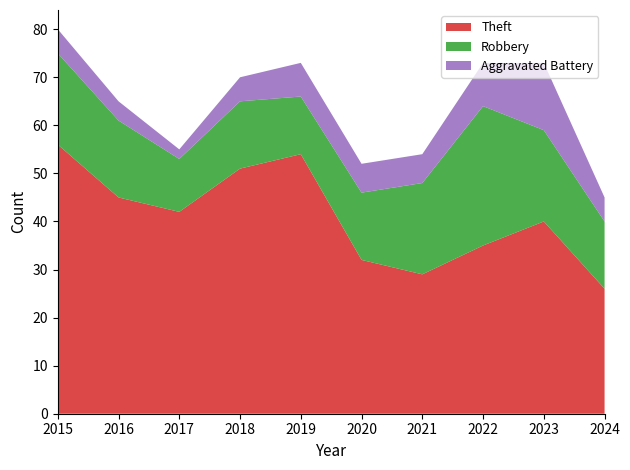

Reading left to right, transcribe all the data shown in this chart.

Theft: 2015=56	2016=45	2017=42	2018=51	2019=54	2020=32	2021=29	2022=35	2023=40	2024=26
Robbery: 2015=19	2016=16	2017=11	2018=14	2019=12	2020=14	2021=19	2022=29	2023=19	2024=14
Aggravated Battery: 2015=5	2016=4	2017=2	2018=5	2019=7	2020=6	2021=6	2022=9	2023=14	2024=5